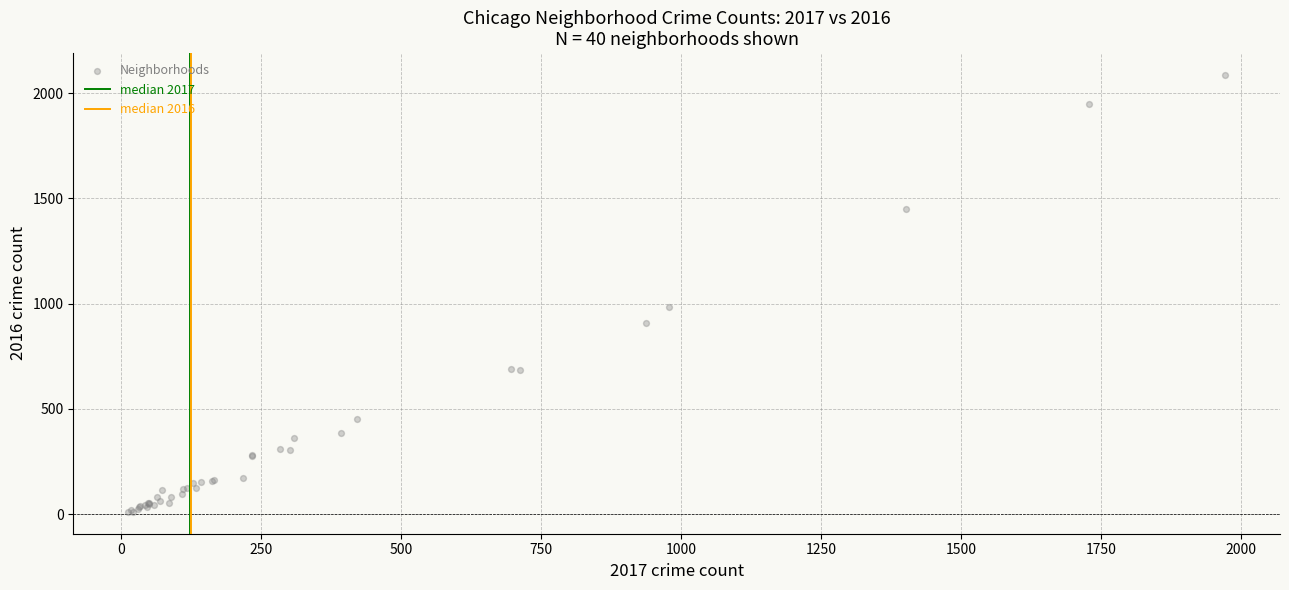

What Y value in the scatter plot is closest to 1048?

983